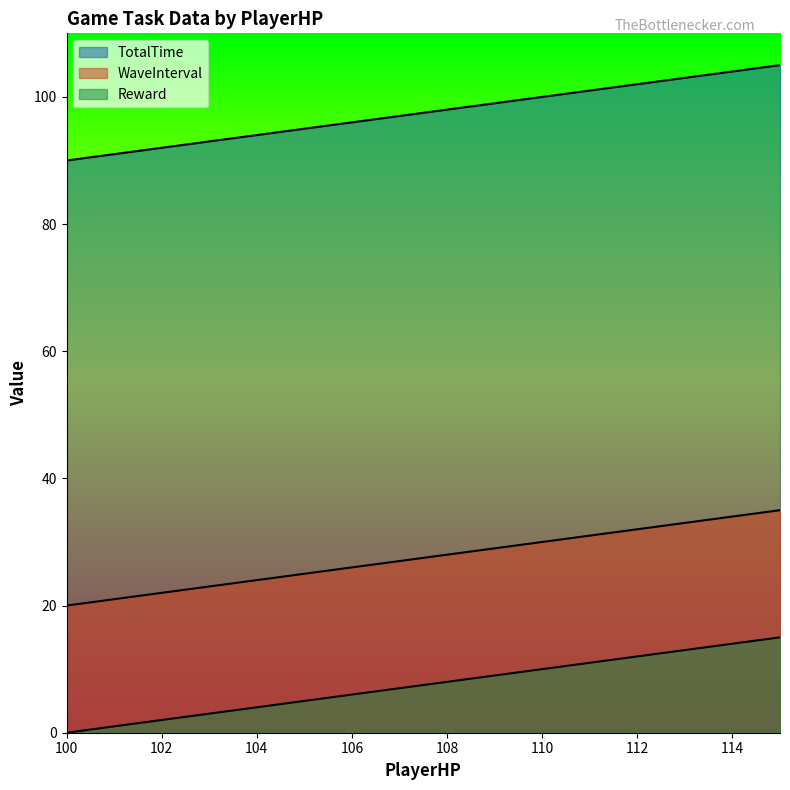

What is the total value across all series at 114?

152